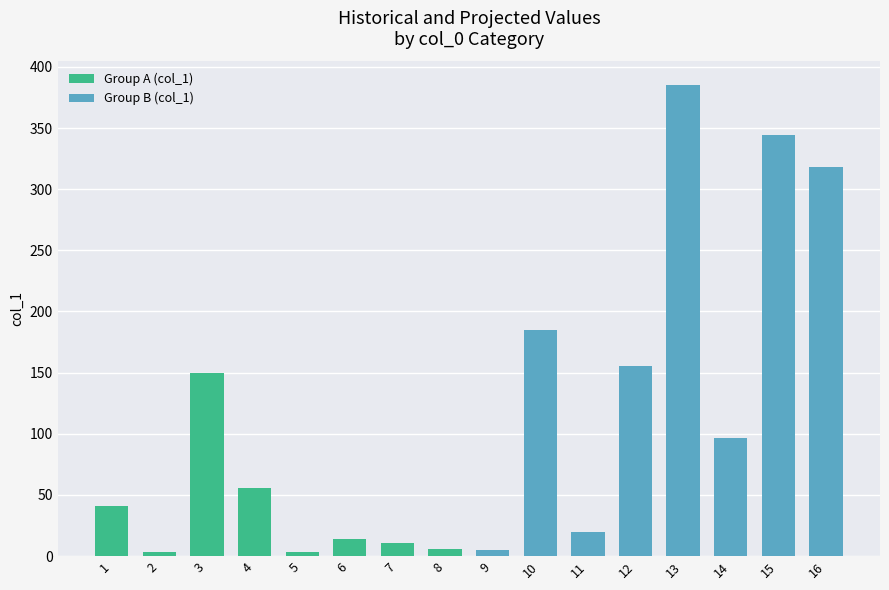

How many bars are there in total?

16